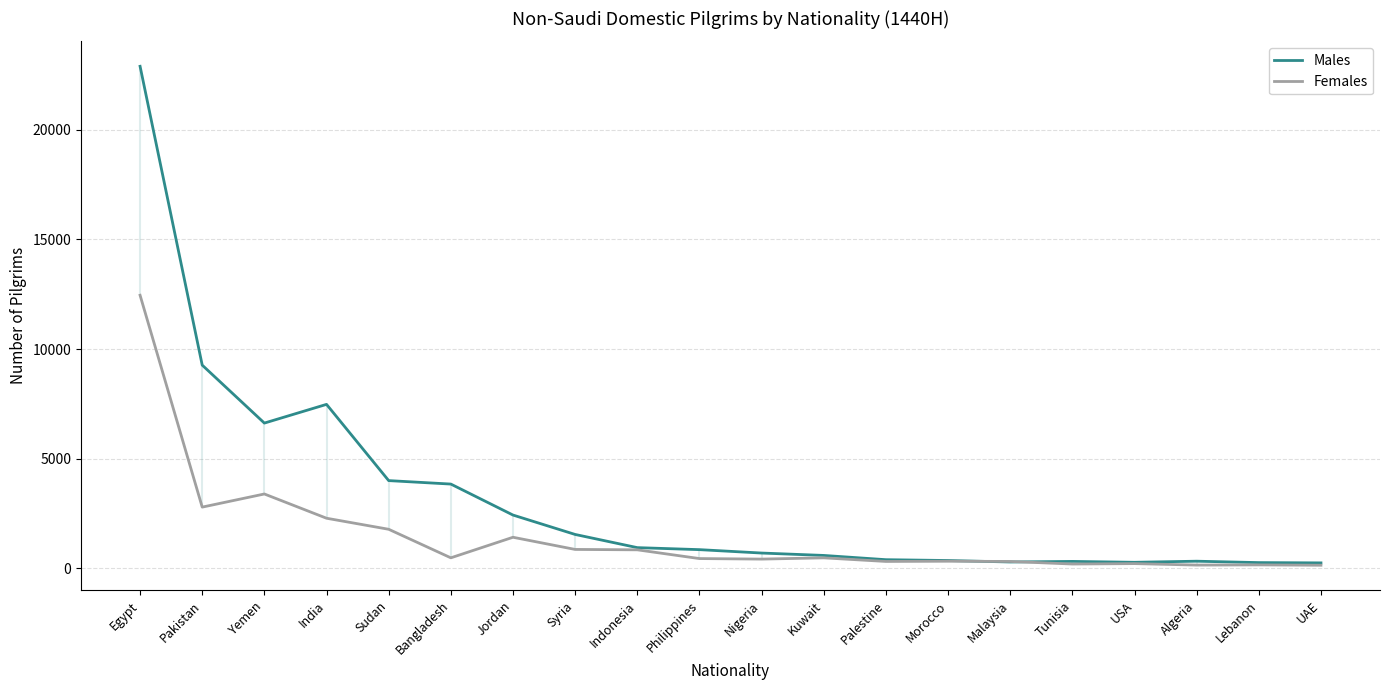

Is the value of Males at Malaysia greater than the value of Females at India?

No